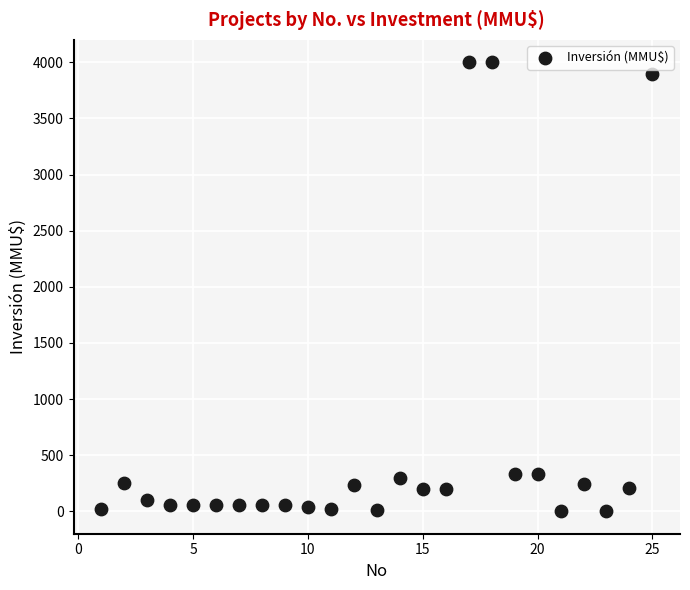

What is the range of Y values (max minus min)?

4000